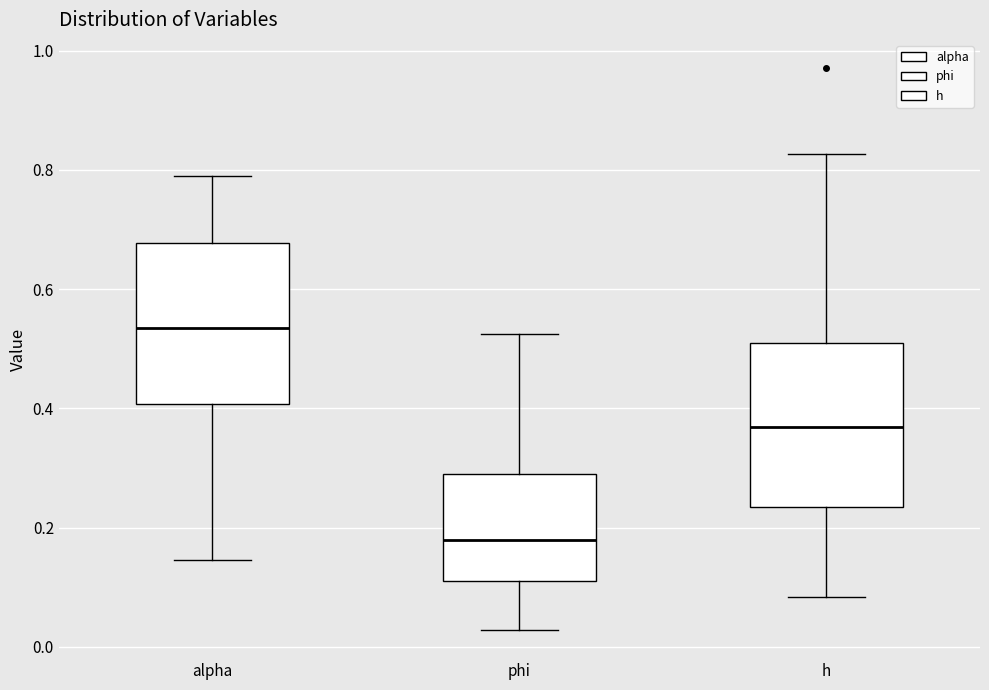

Which box's median line is the lowest?

phi